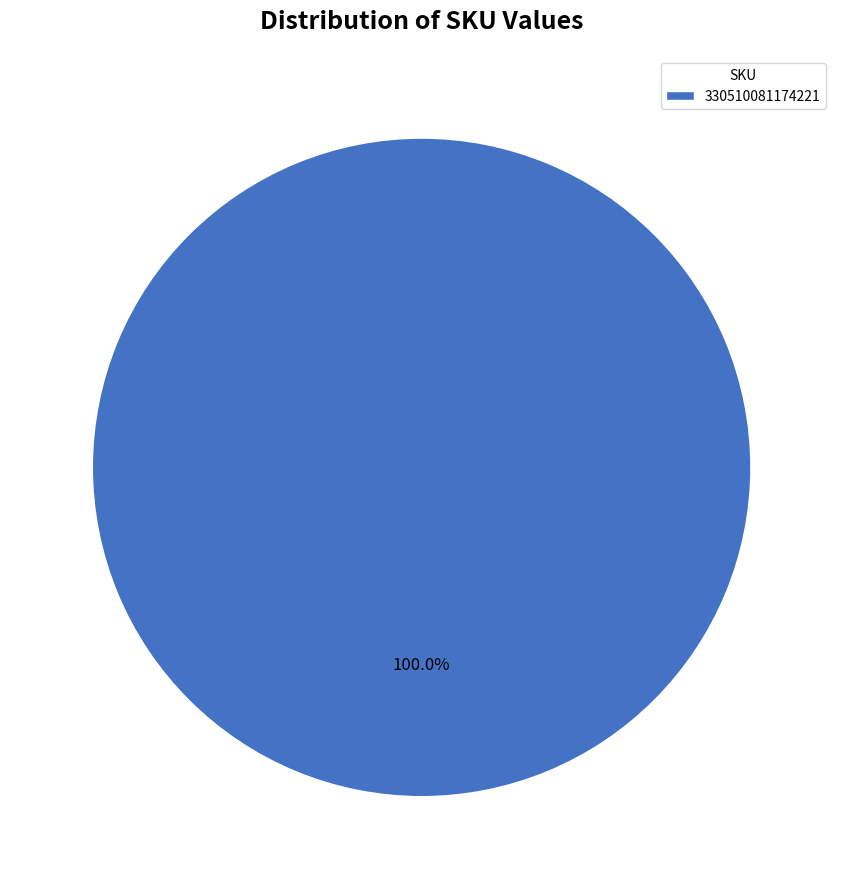

How many segments does this pie chart have?

1